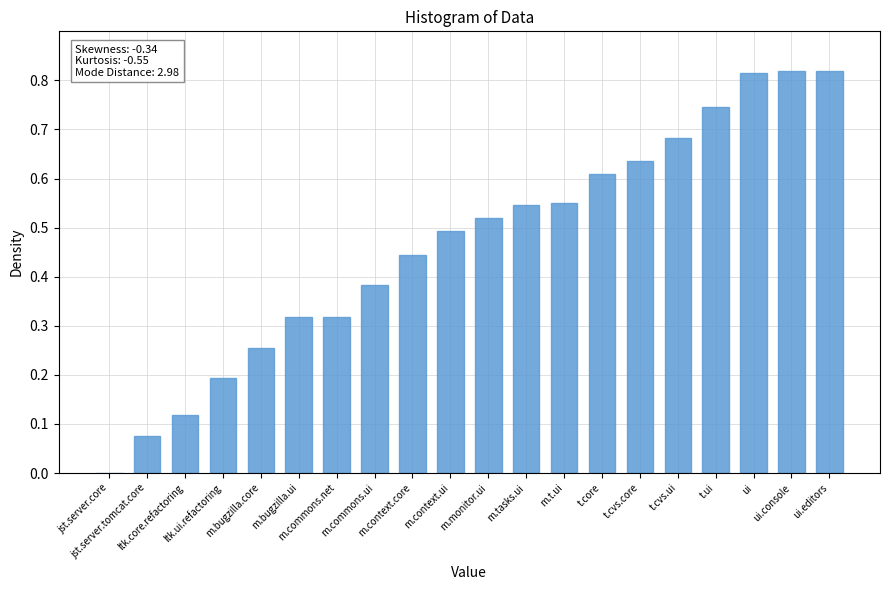

Which label corresponds to the largest value in the chart?

ui.console